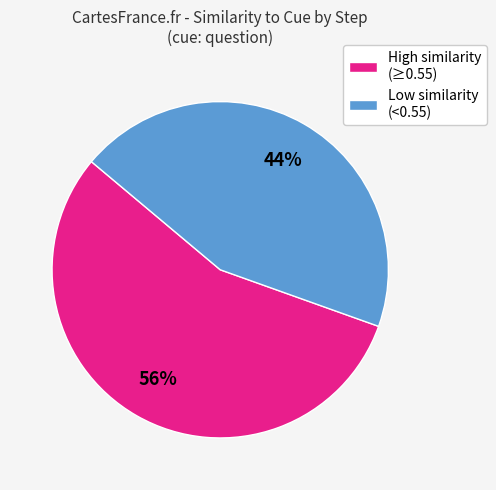

The Low similarity (<0.55) slice represents 44% of the pie. True or false?

True